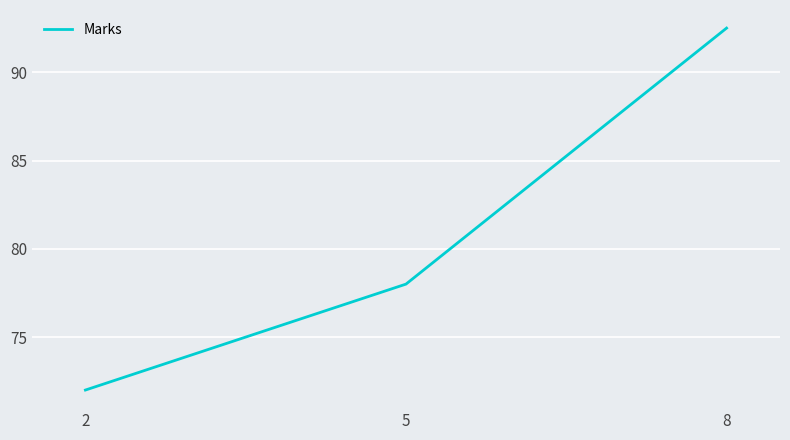

Rank the categories by value from highest to lowest.

8, 5, 2